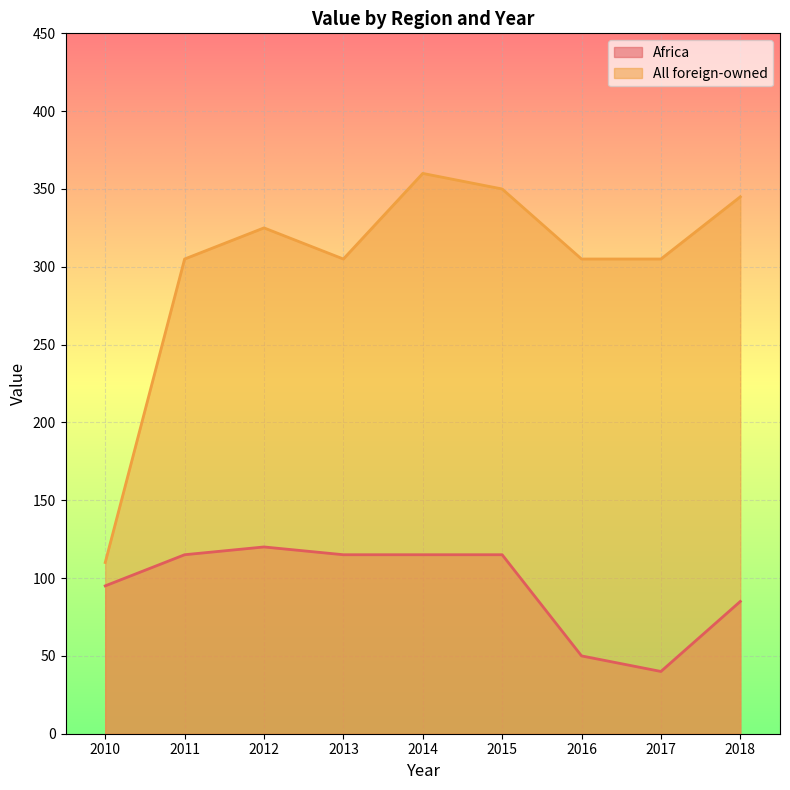

What is the value of the Africa point at the 1st from the left?

95